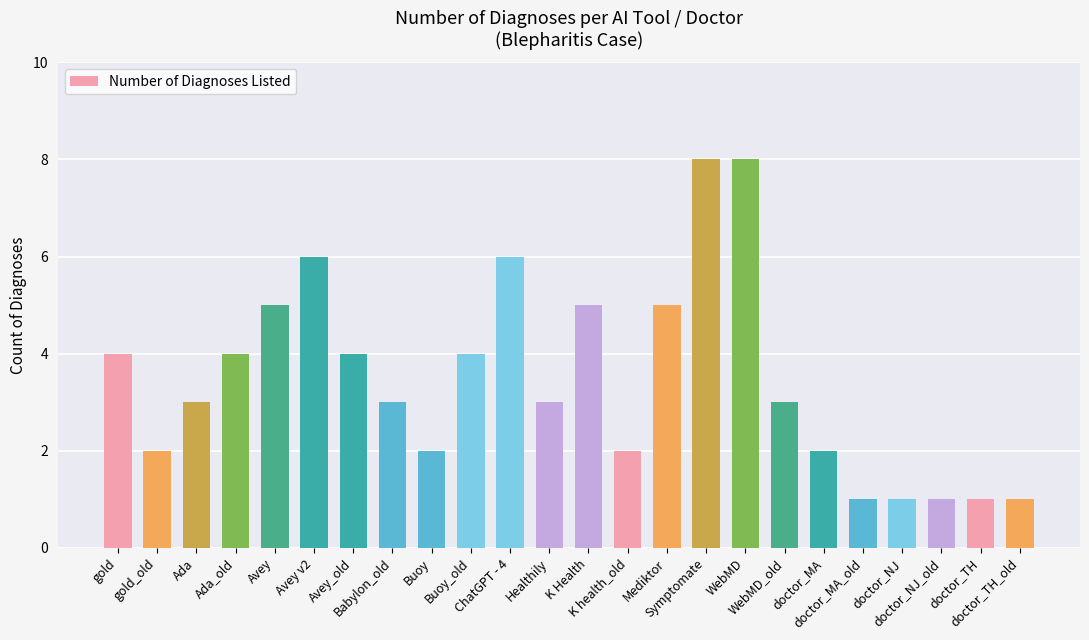

Which has a higher value, doctor_NJ_old or ChatGPT - 4?

ChatGPT - 4